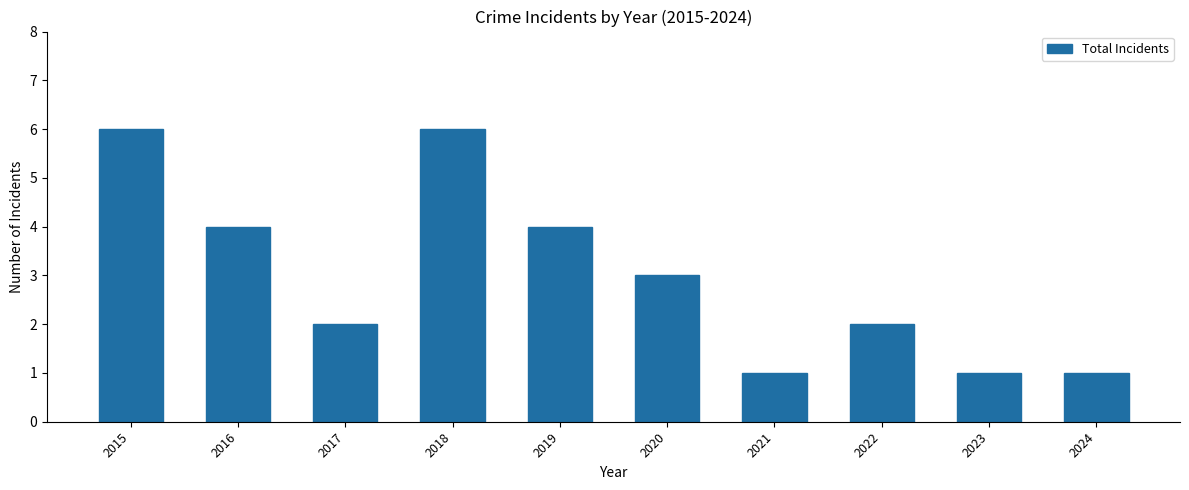

What is the maximum value shown in the chart?

6